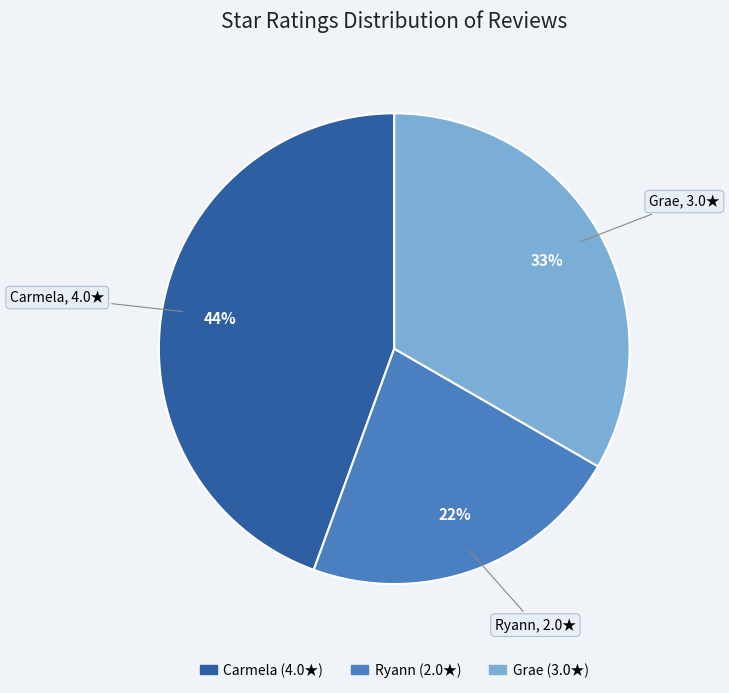

To the nearest percent, what portion does Carmela represent?

44%